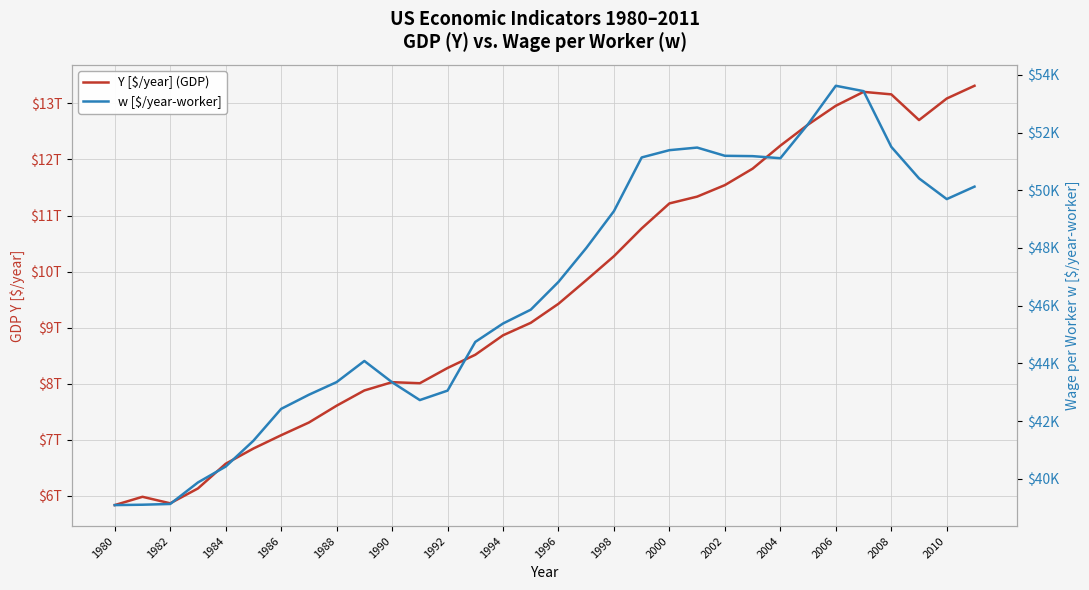

True or false: Y [$/year] (GDP) has more than 0 points higher than both neighbors.

True